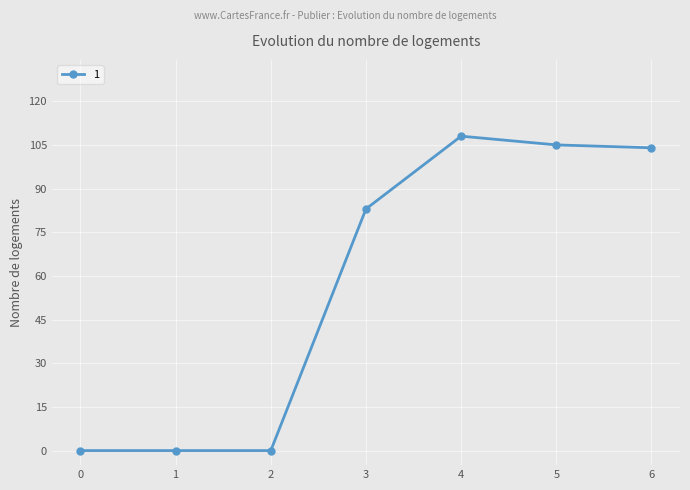

What is the sum of the values at 3 and 4?

191